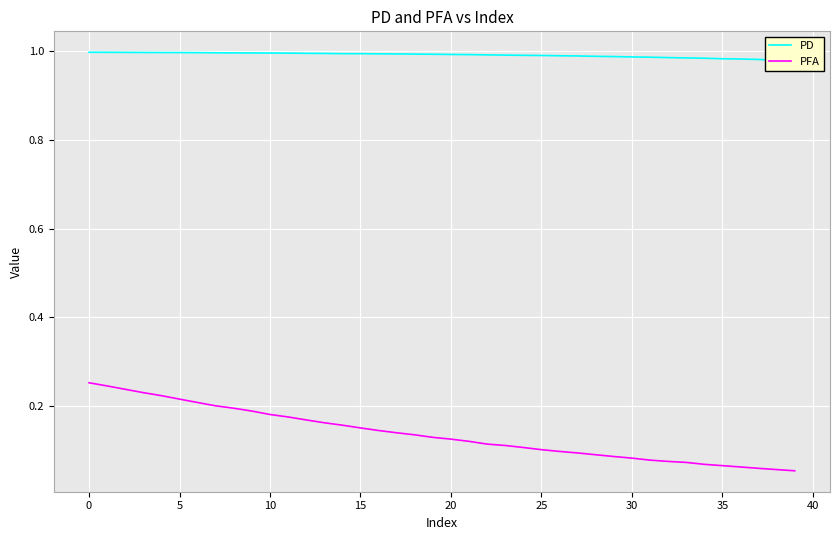

Read the PFA value at 15.

0.2